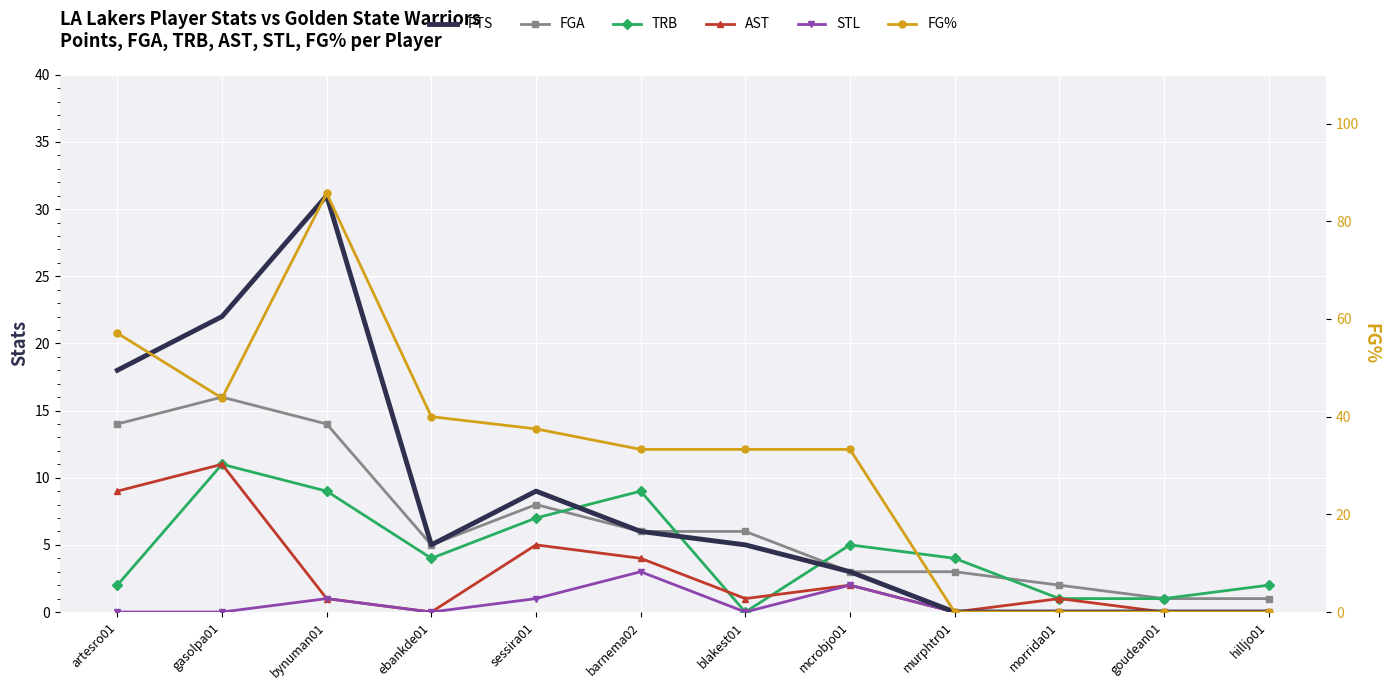

Reading left to right, what are all the values shown in this chart?

PTS: 18.0	22.0	31.0	5.0	9.0	6.0	5.0	3.0	0.0	0.0	0.0	0.0
FGA: 14.0	16.0	14.0	5.0	8.0	6.0	6.0	3.0	3.0	2.0	1.0	1.0
TRB: 2.0	11.0	9.0	4.0	7.0	9.0	0.0	5.0	4.0	1.0	1.0	2.0
AST: 9.0	11.0	1.0	0.0	5.0	4.0	1.0	2.0	0.0	1.0	0.0	0.0
STL: 0.0	0.0	1.0	0.0	1.0	3.0	0.0	2.0	0.0	0.0	0.0	0.0
FG%: 57.1	43.8	85.7	40.0	37.5	33.3	33.3	33.3	0.0	0.0	0.0	0.0